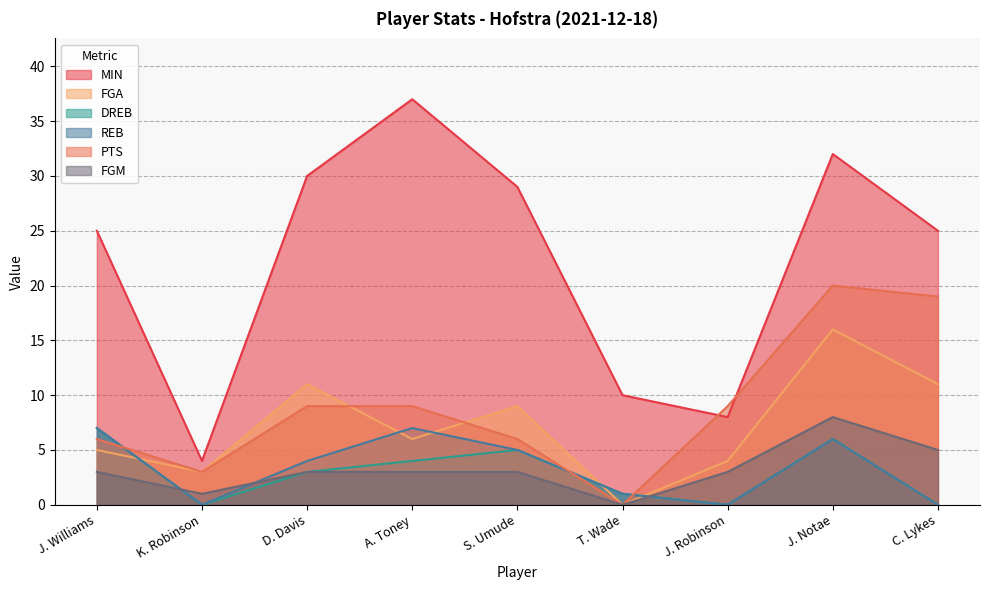

Is the value of PTS at J. Robinson greater than the value of MIN at S. Umude?

No